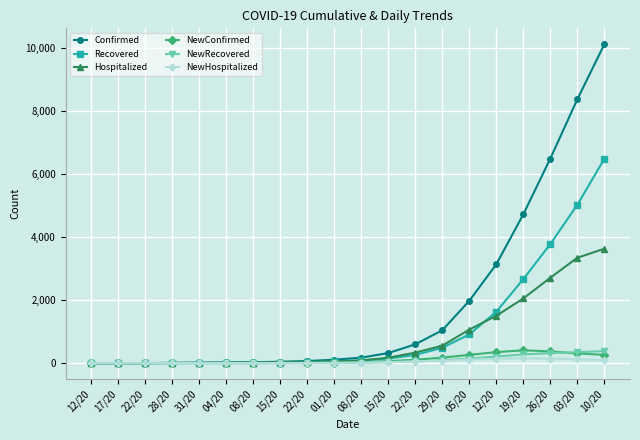

What is the sum of the Hospitalized values at 15/20 and 01/20?

86